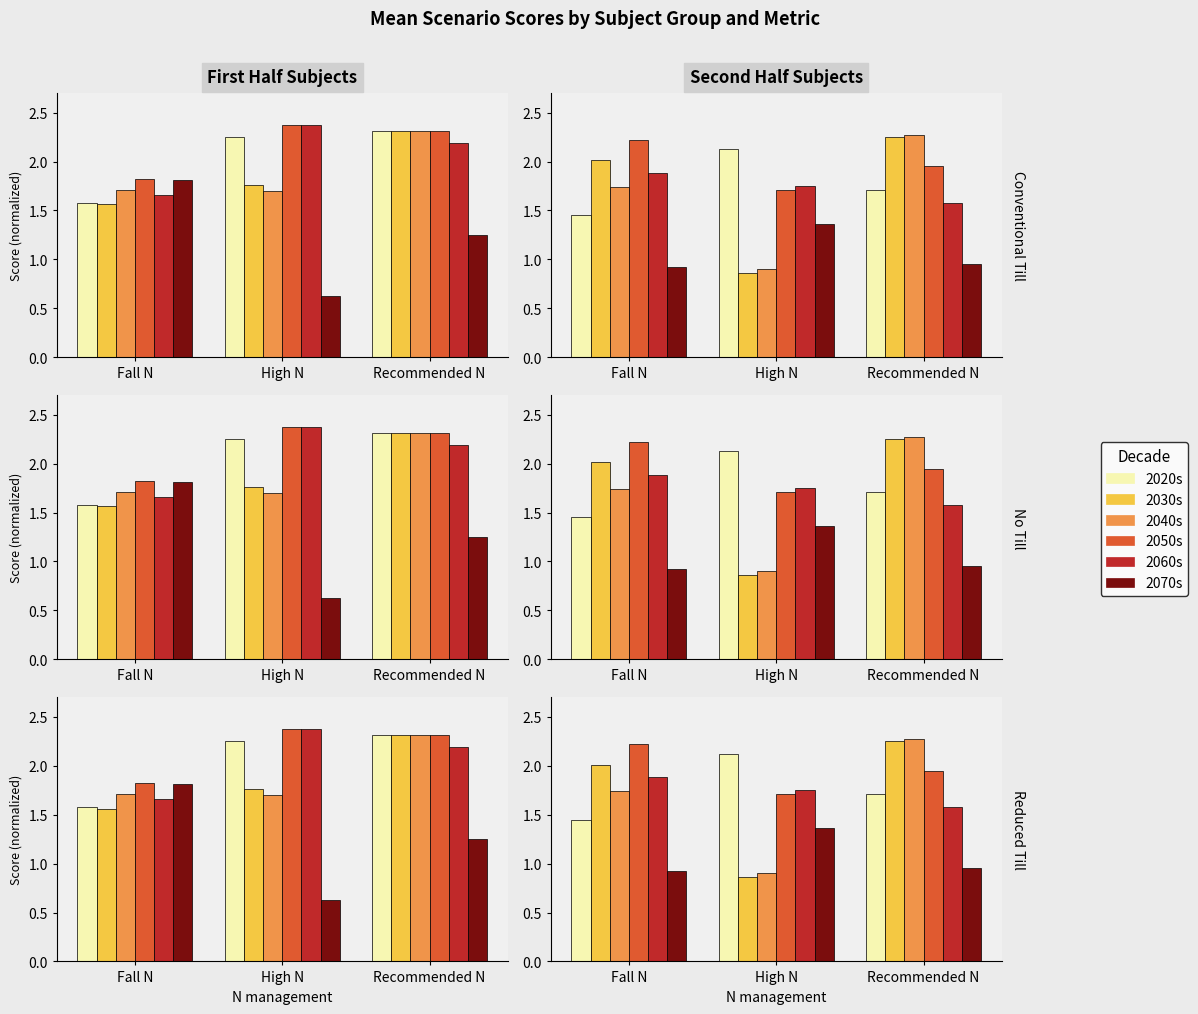

How many bars are there in each group?

6